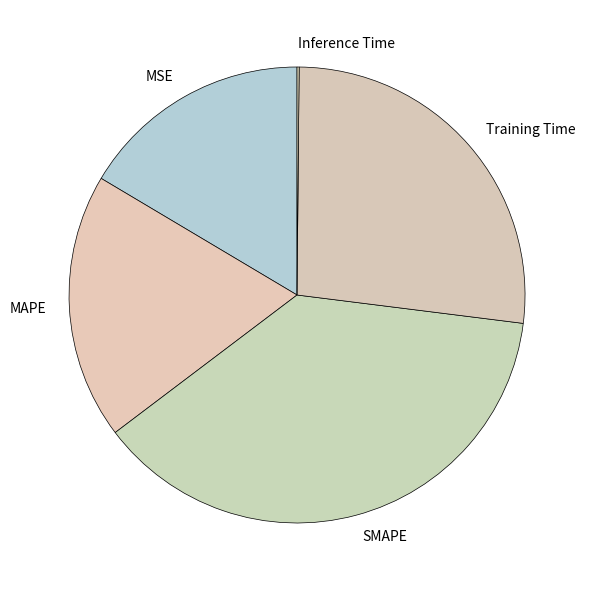

Which has a higher value, SMAPE or MSE?

SMAPE